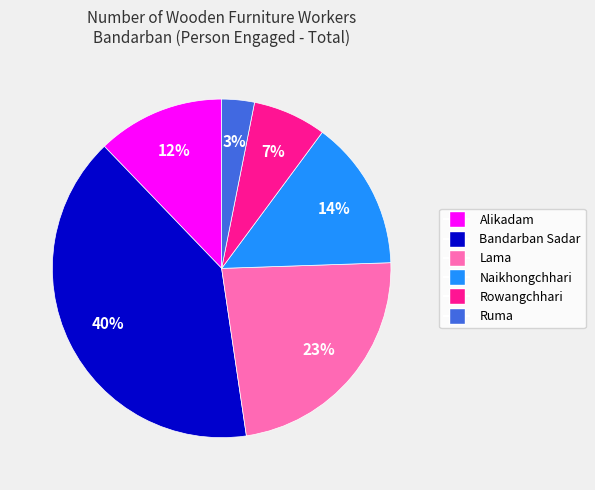

Which slice is the largest?

Bandarban Sadar